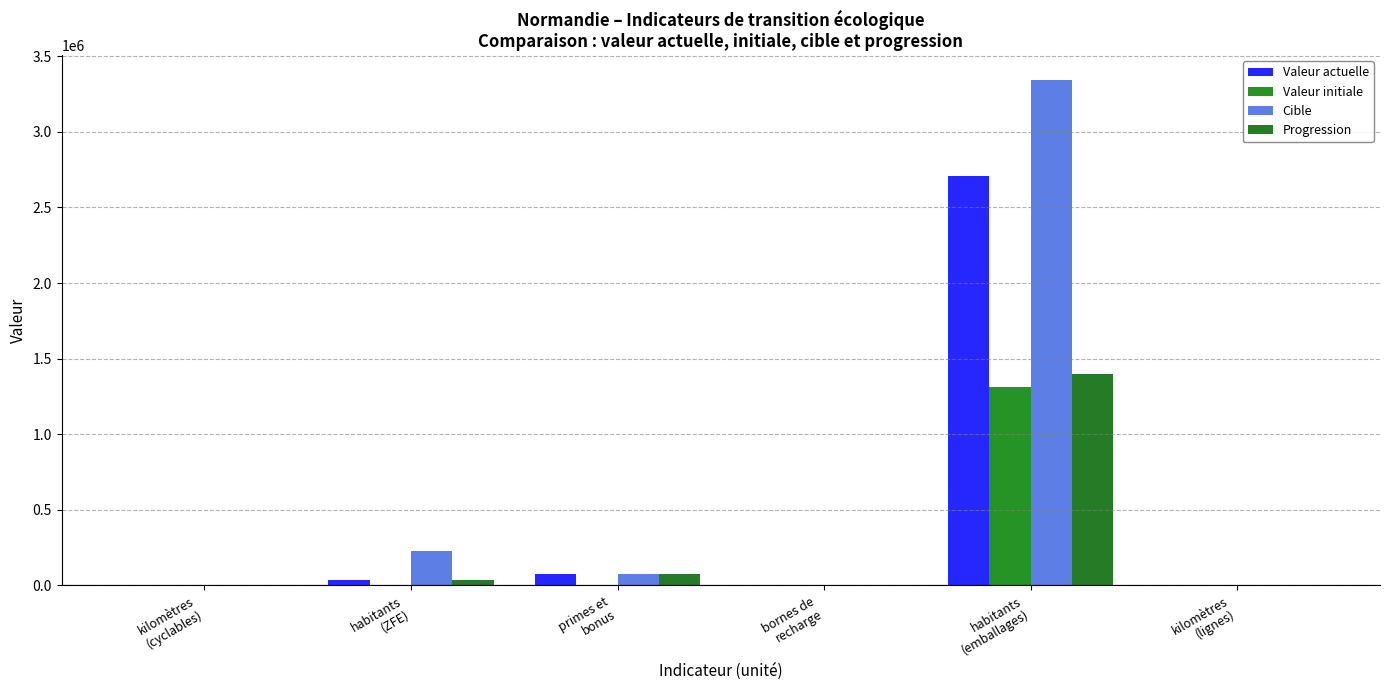

How many series are shown in this chart?

4